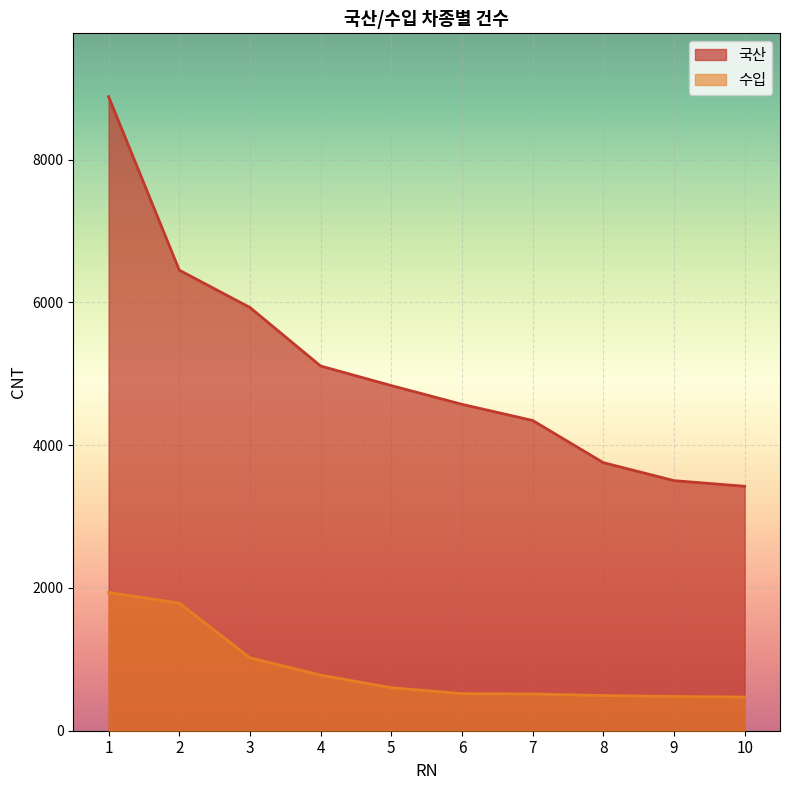

How many distinct data groups are displayed?

2